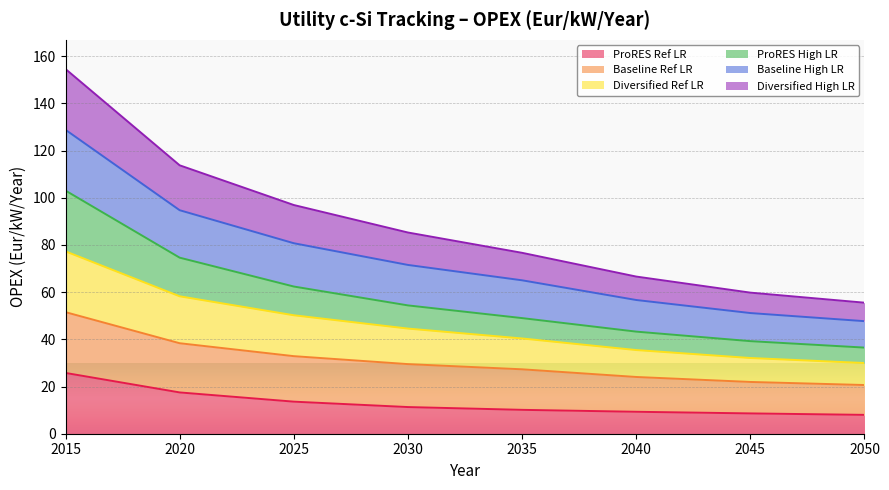

At which category does the chart reach its peak across all series?

2015